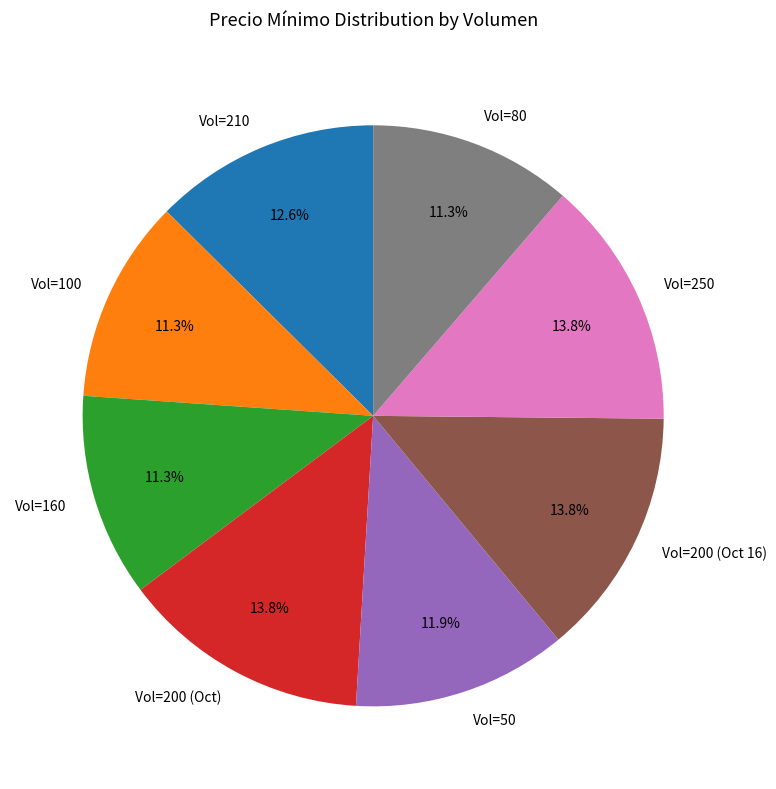

What is the ratio of the value at Vol=250 to the value at Vol=80?

1.2